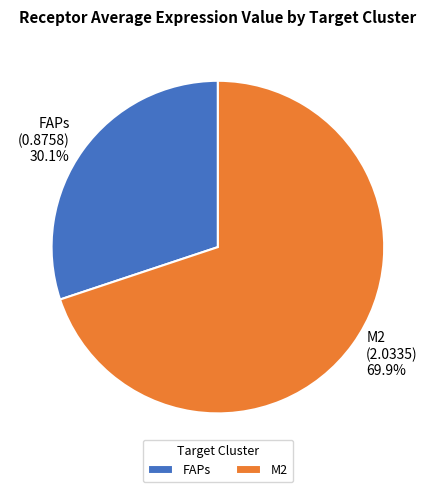

The FAPs slice represents 19% of the pie. True or false?

False